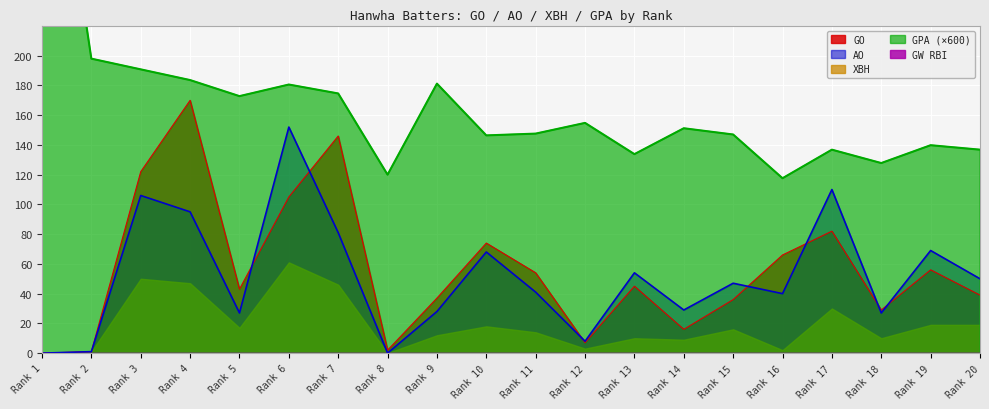

What is the highest value of the GO series?

170